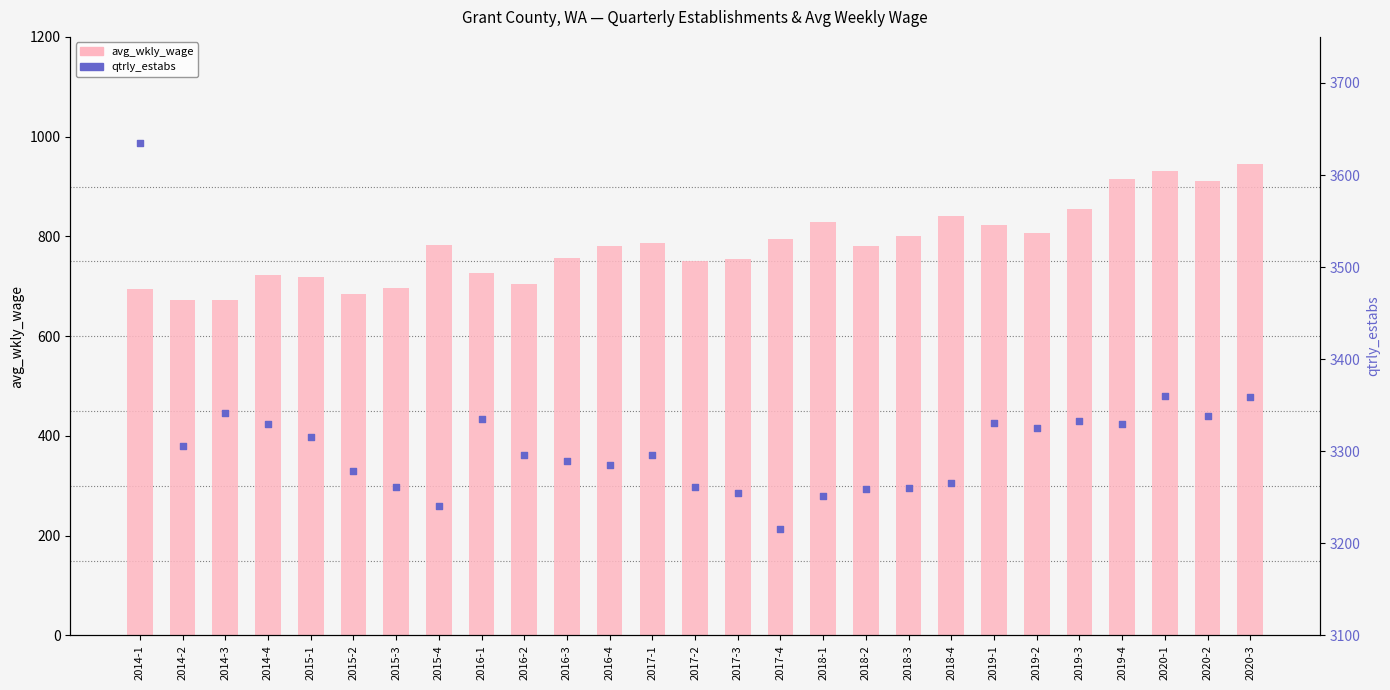

Which series reaches the maximum Y coordinate?

qtrly_estabs